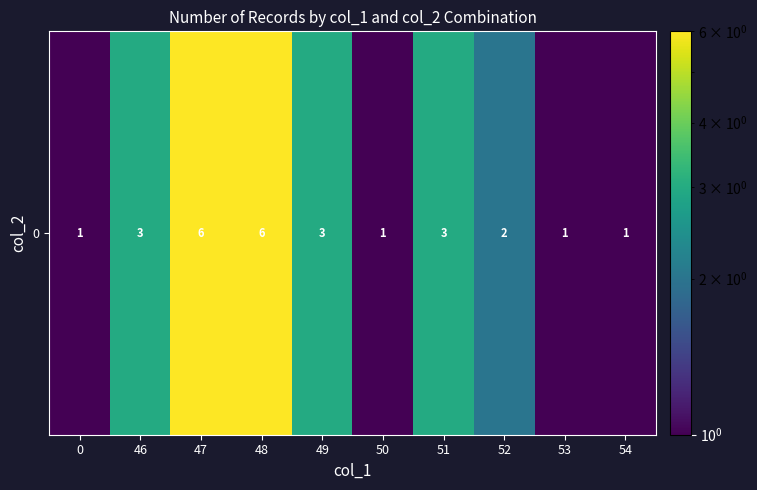

What is the greatest value displayed?

6